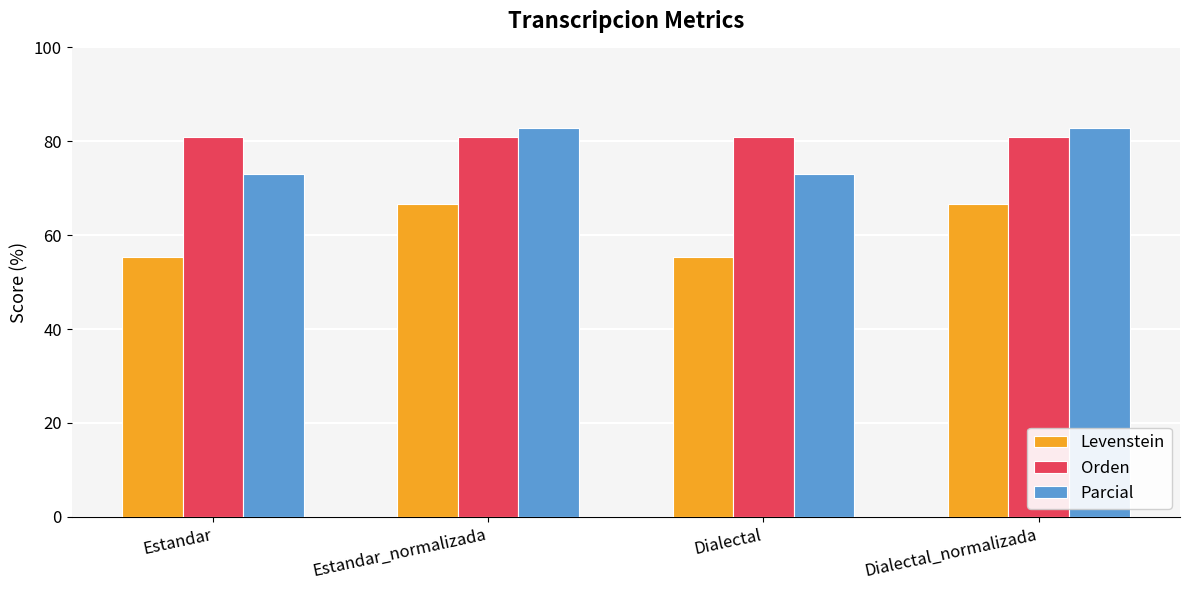

How many data points in Parcial are less than 82?

2